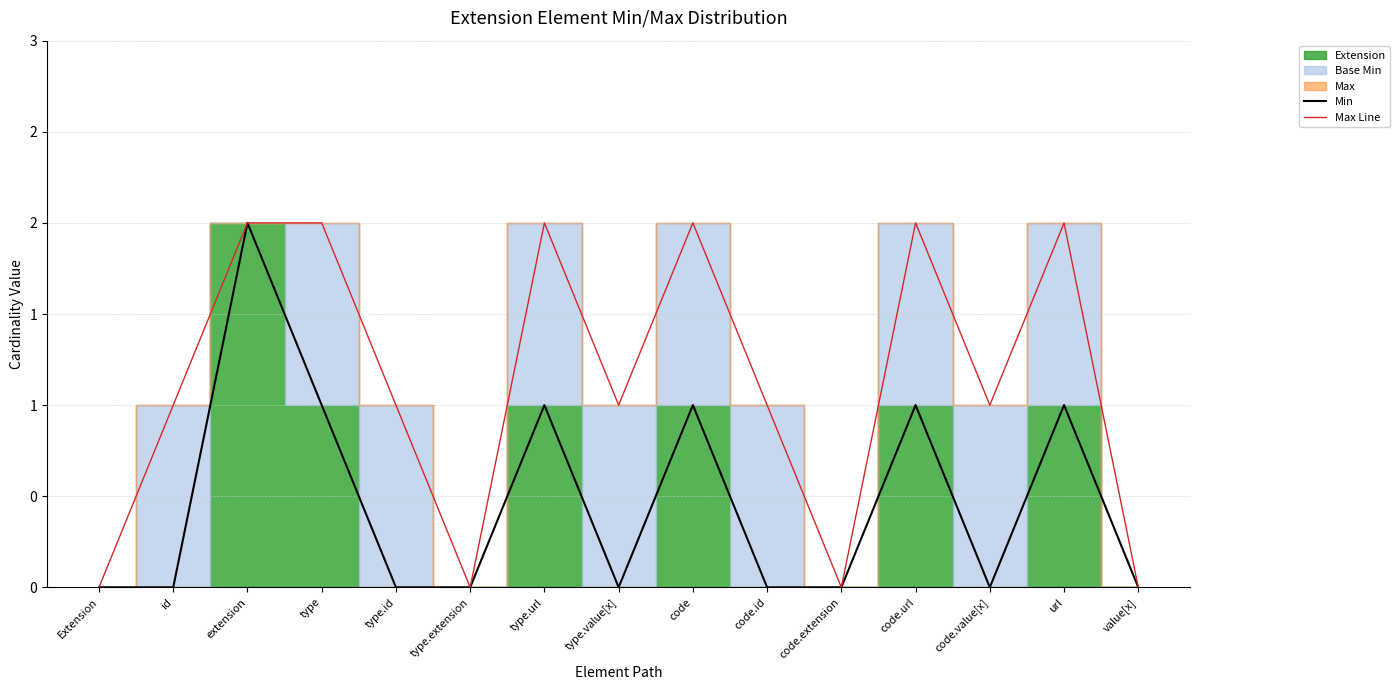

What is the label of the 12th point from the left?

code.url